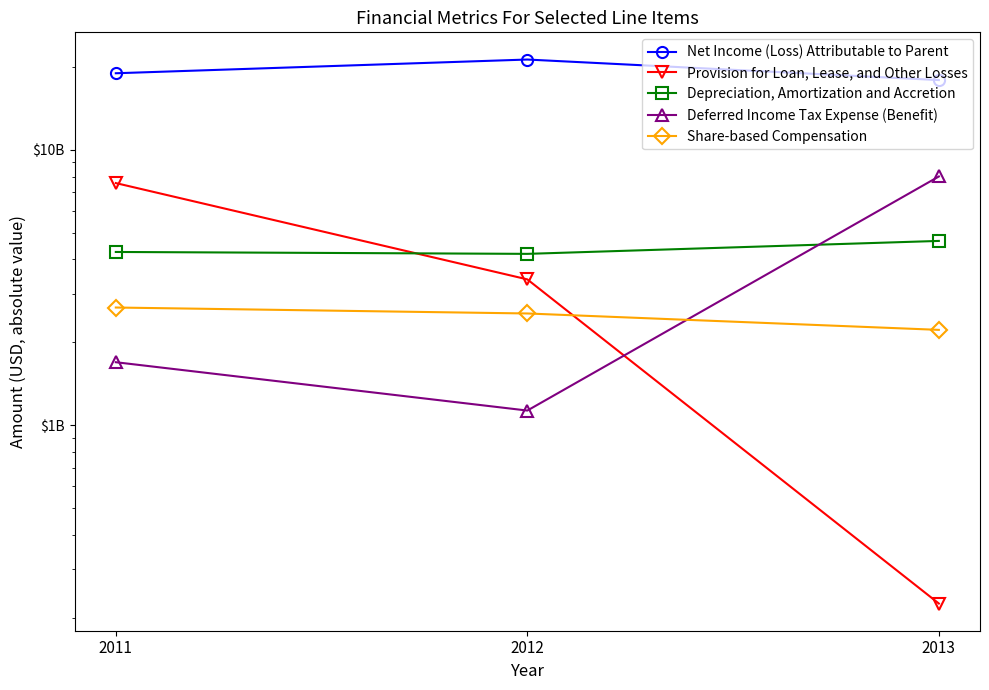

What is the difference between the Share-based Compensation values at 2013 and 2011?

456000000